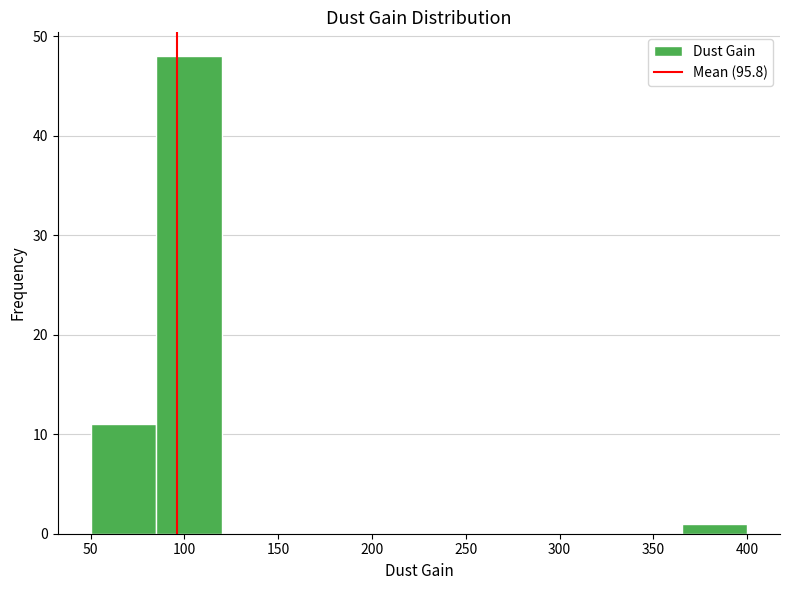

Reading left to right, transcribe this chart: for each bar, give the range it covers on the x-axis and its height. The values are not printed on the chart, so give them approximately, as read against the axis.

50 to 85: 11
85 to 120: 48
120 to 155: 0
155 to 190: 0
190 to 225: 0
225 to 260: 0
260 to 295: 0
295 to 330: 0
330 to 365: 0
365 to 400: 1